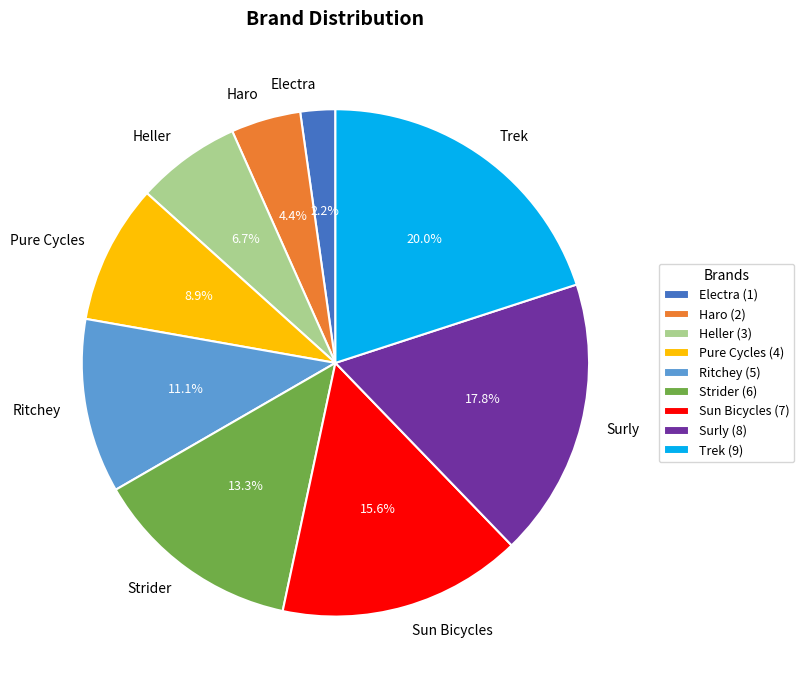

Is there a majority slice in this chart?

No